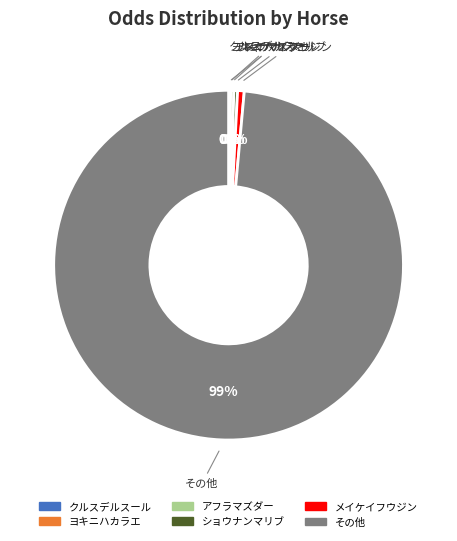

To the nearest percent, what is the average slice percentage?

17%